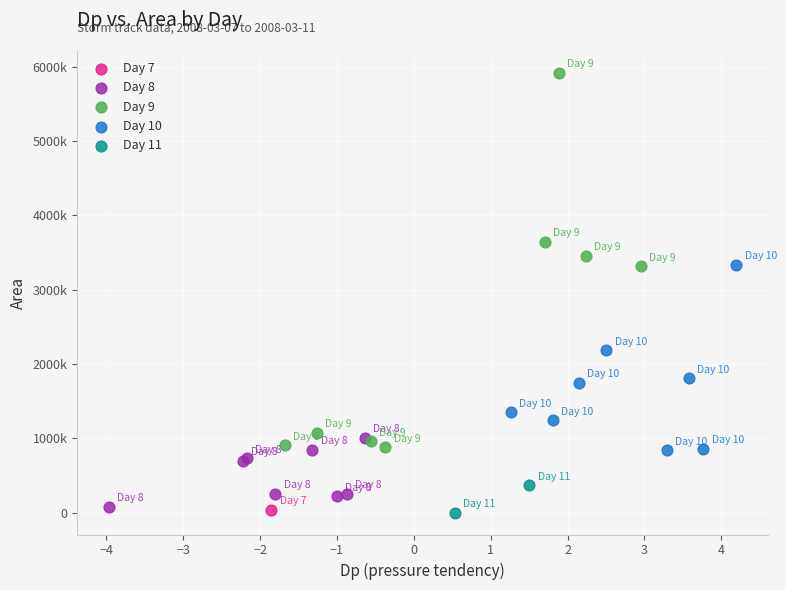

What are all the series names shown in the legend?

Day 7, Day 8, Day 9, Day 10, Day 11